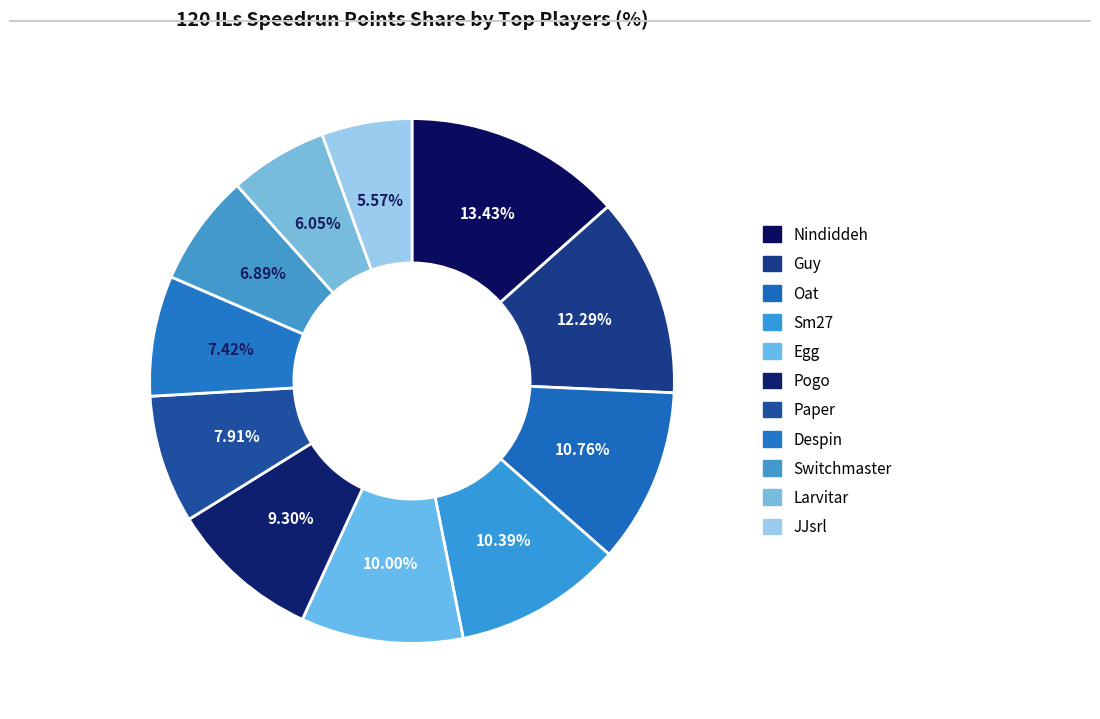

To the nearest percent, what percentage of the pie is Despin?

7%